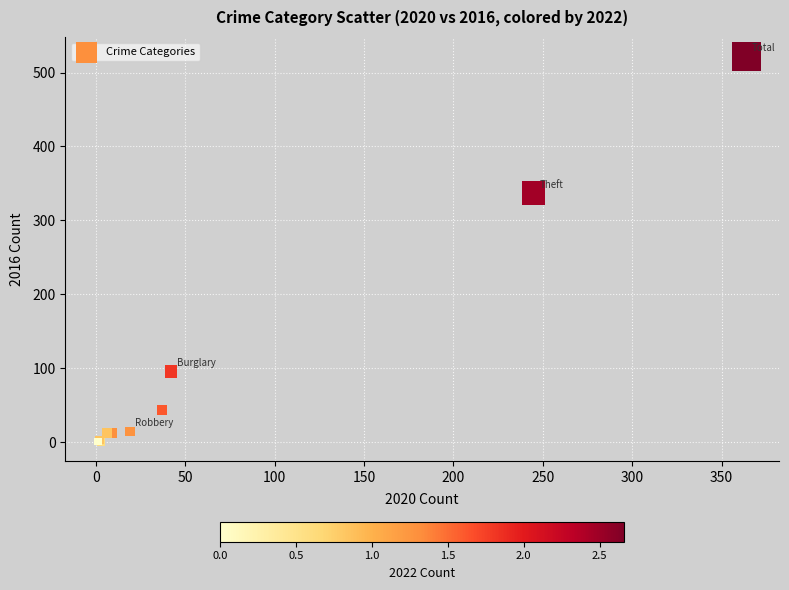

What Y value in the scatter plot is closest to 261?

337